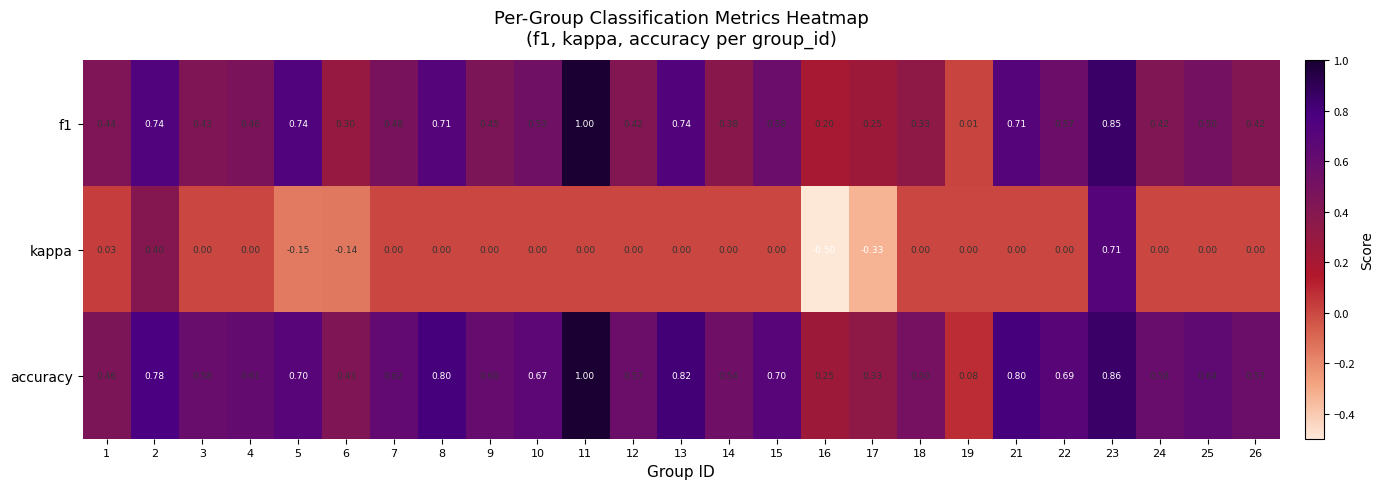

Is the value of kappa at 26 greater than the value of f1 at 5?

No